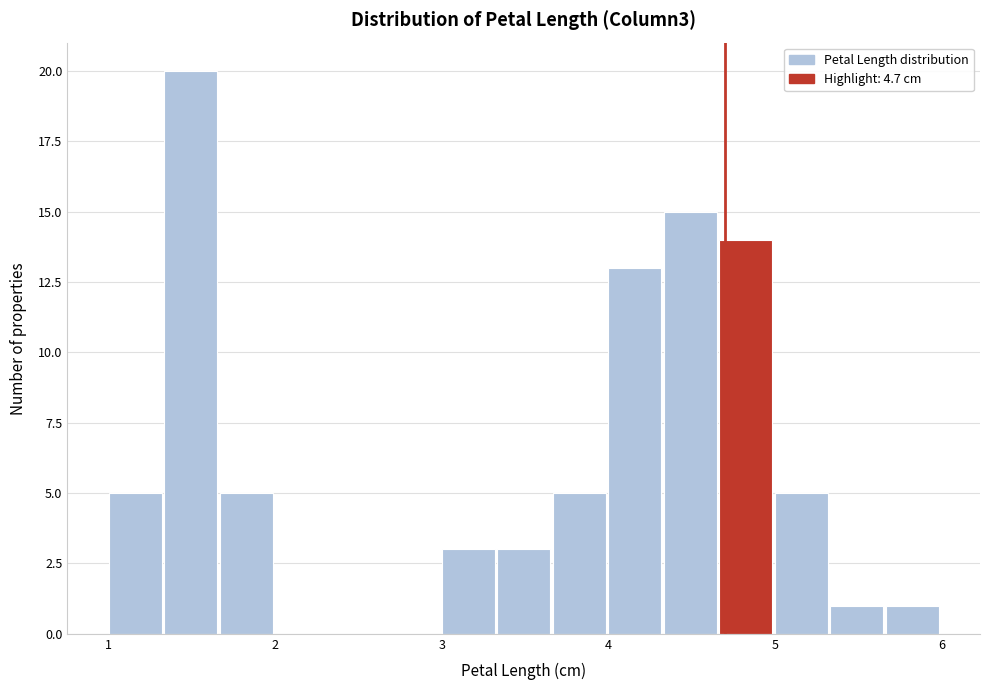

Around what value on the x-axis is the tallest bar? Give the approximate position of its centre, as read against the axis.

1.5